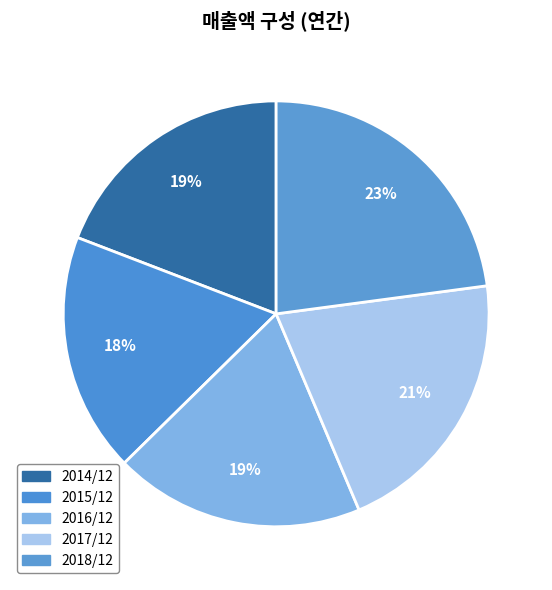

Which category has the biggest portion of the pie?

2018/12